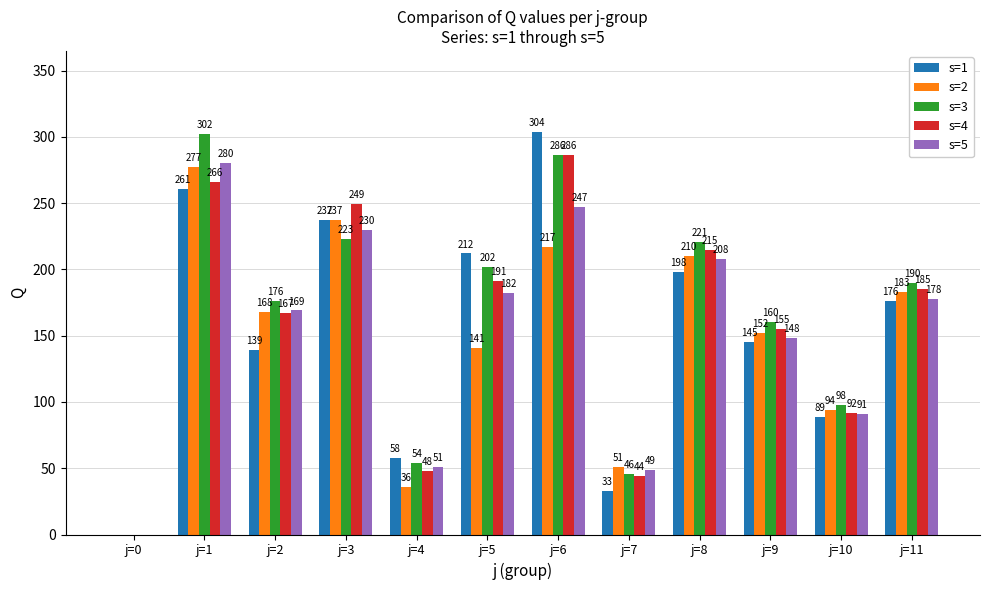

What is the average value of the s=3 series?

163